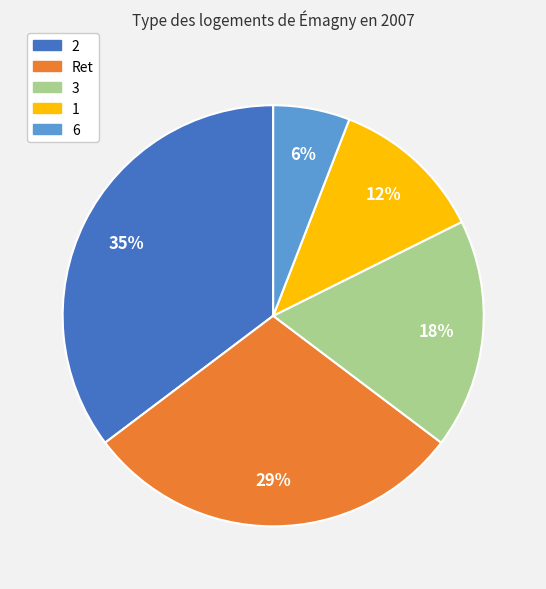

Approximately how many times larger is the value at 1 compared to 2?

0.3